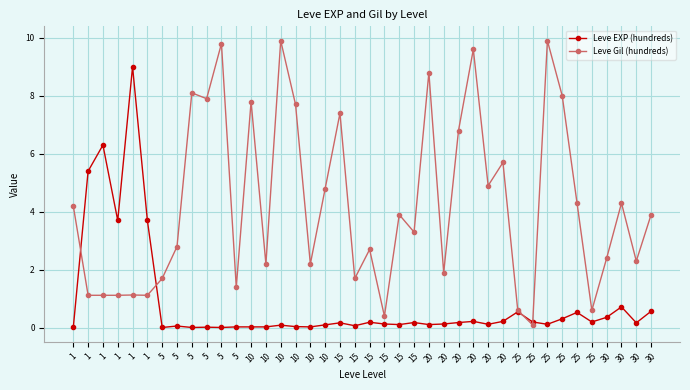

What is the approximate value of Leve Gil (hundreds) at 1?

1.1